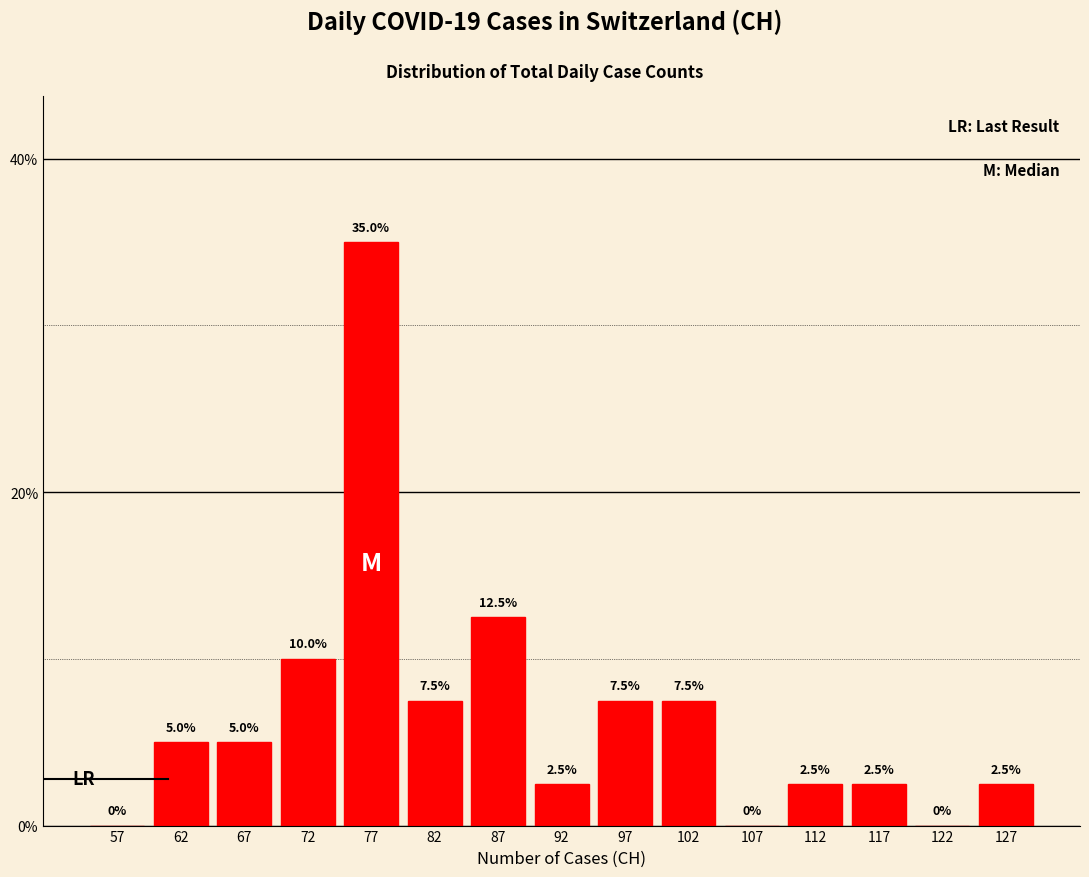

Reading left to right, list every bar in this chart as the range it spans on the x-axis followed by its height.

55 to 60: 0.0
60 to 65: 5.0
65 to 70: 5.0
70 to 75: 10.0
75 to 80: 35.0
80 to 85: 7.5
85 to 90: 12.5
90 to 95: 2.5
95 to 100: 7.5
100 to 105: 7.5
105 to 110: 0.0
110 to 115: 2.5
115 to 120: 2.5
120 to 125: 0.0
125 to 130: 2.5